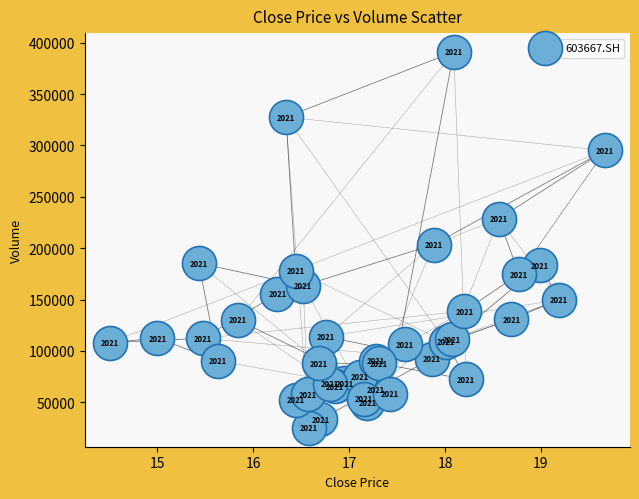

What Y value in the scatter plot is closest to 208012?

203534.2